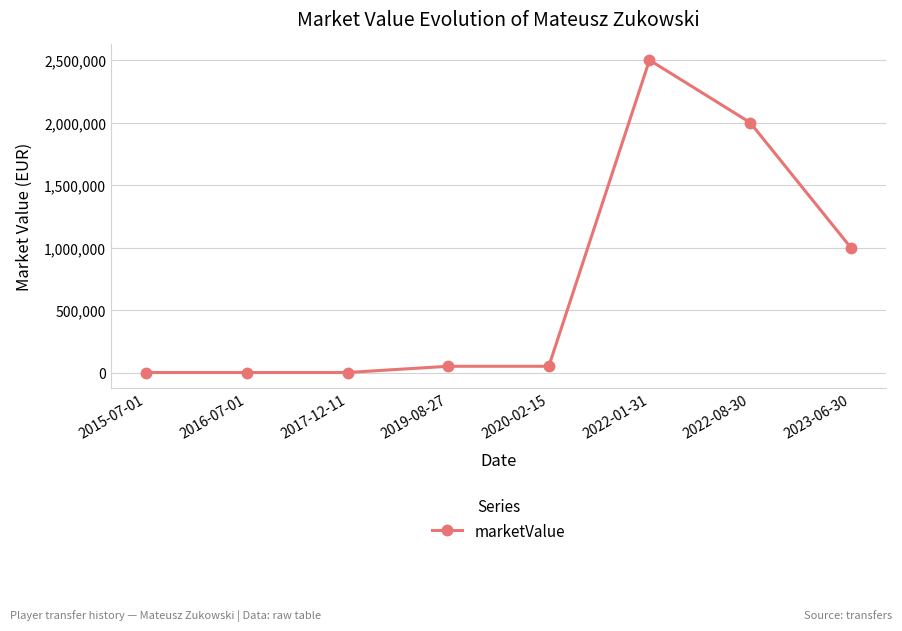

True or false: the data shows 683341 at 2022-01-31.

False